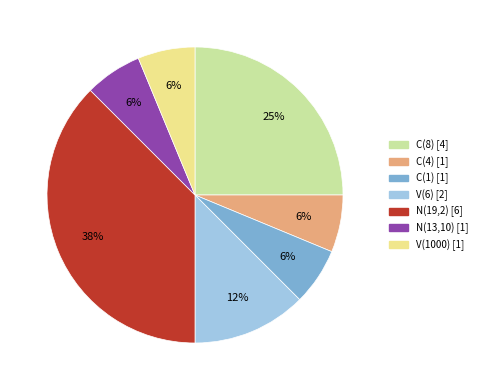

To the nearest percent, what portion does V(1000) represent?

6%